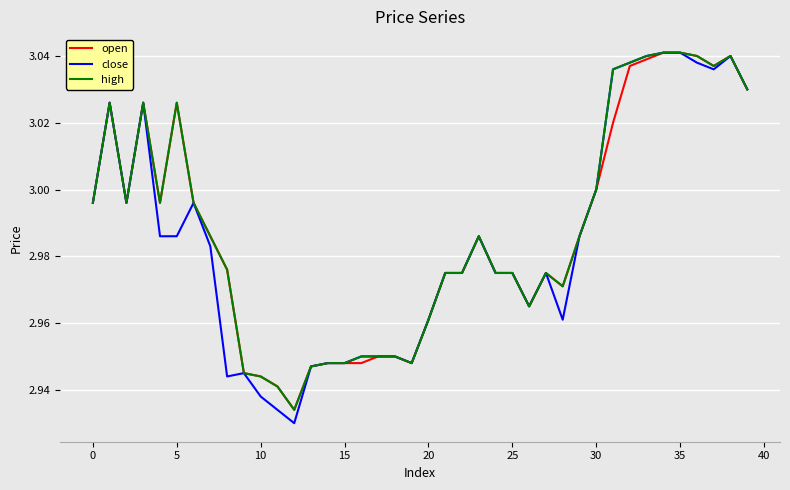

Which series has the largest range (max minus min)?

close